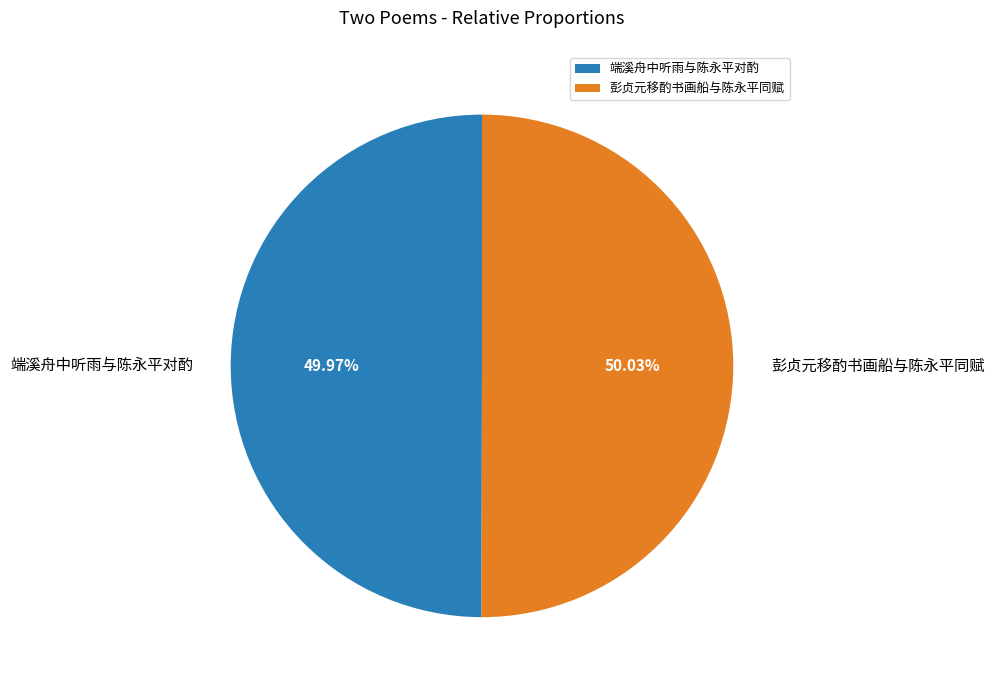

How many segments does this pie chart have?

2